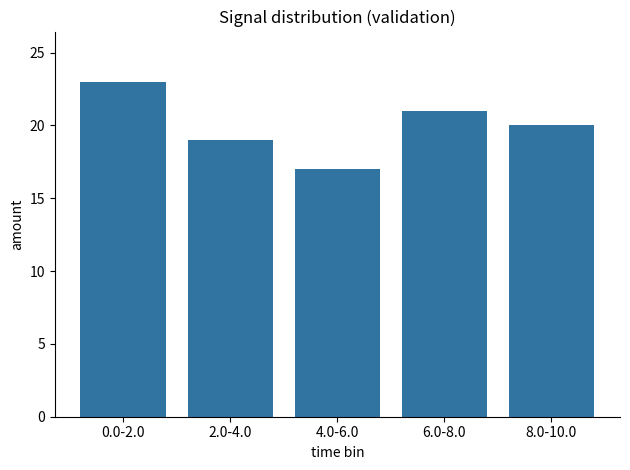

What is the approximate value at 8.0-10.0?

20